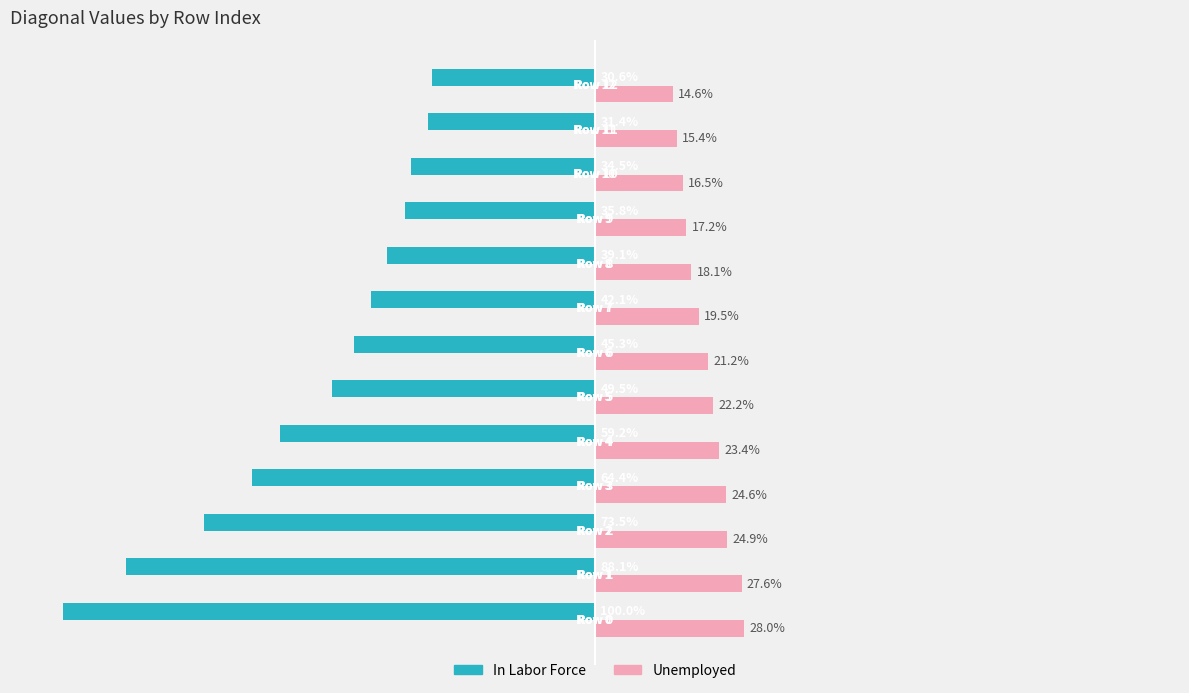

Which series changed the most between Row 5 and Row 6?

In Labor Force